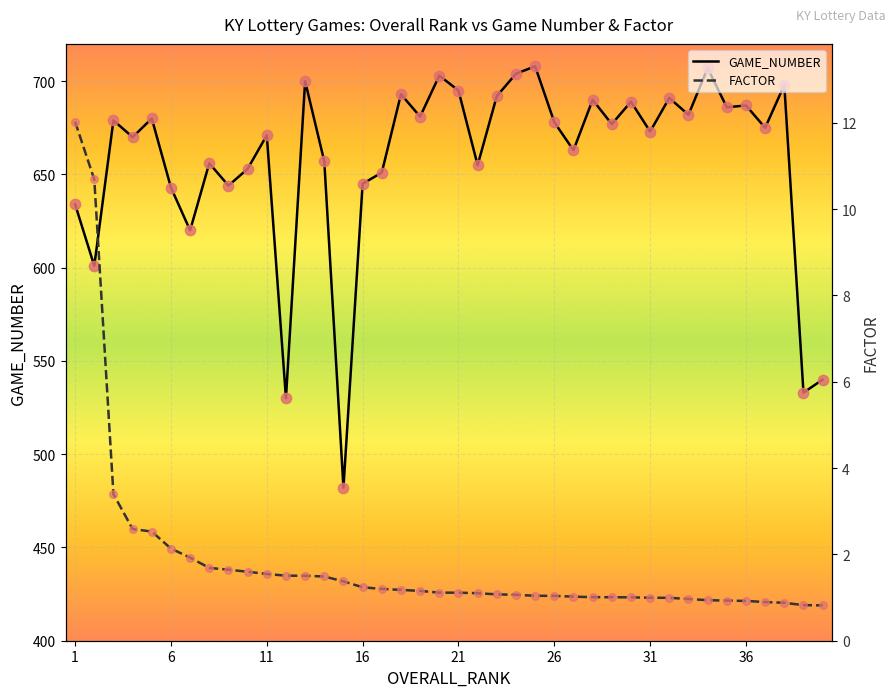

Which series reaches the maximum Y coordinate?

GAME_NUMBER